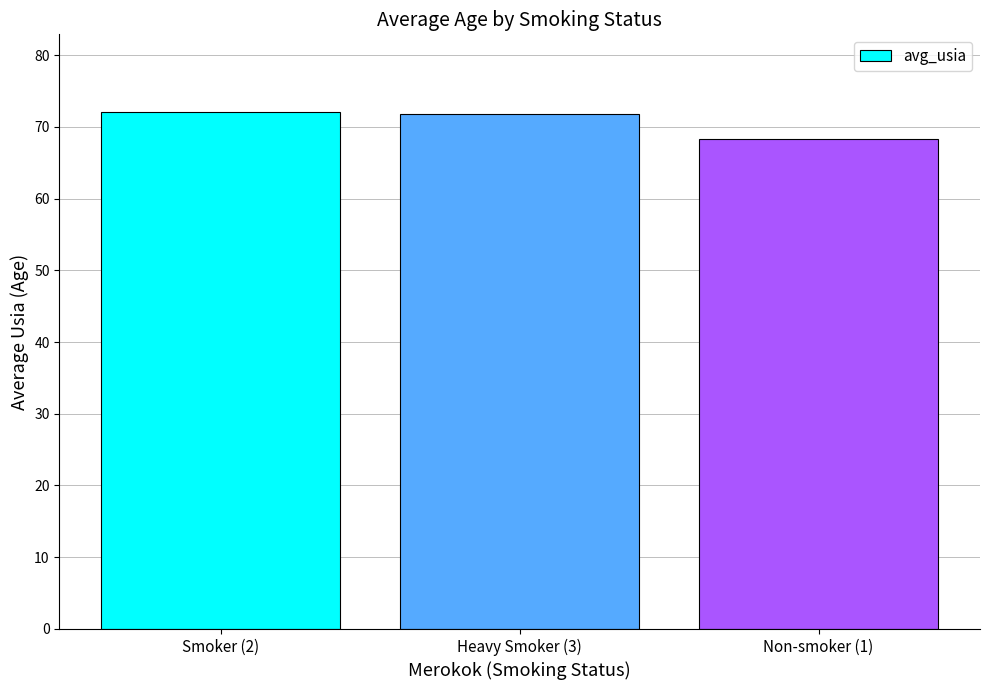

What position from the left is Smoker (2)?

1